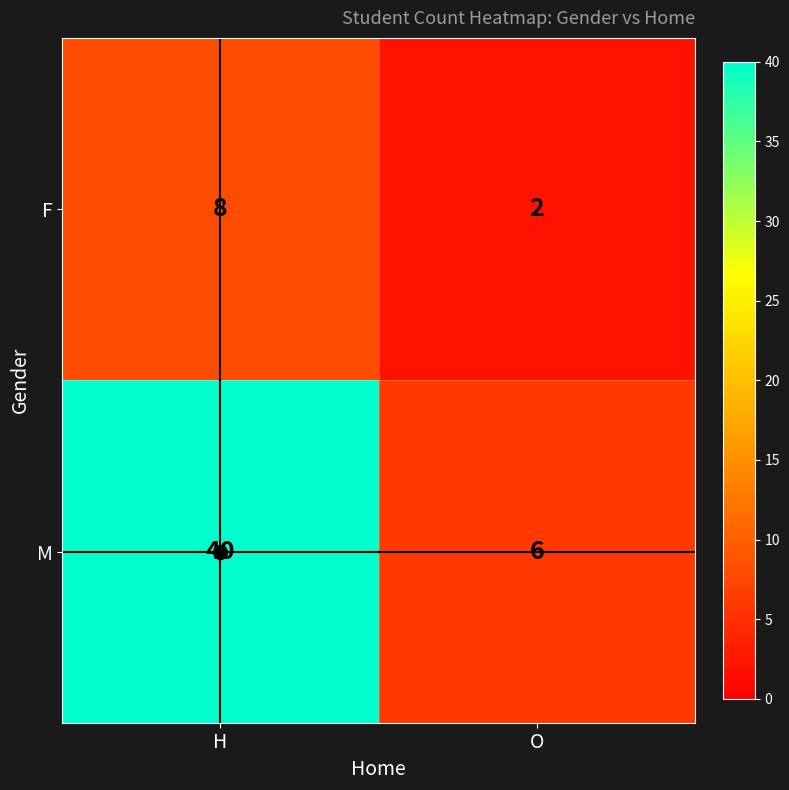

Which series has the largest total across all categories?

M